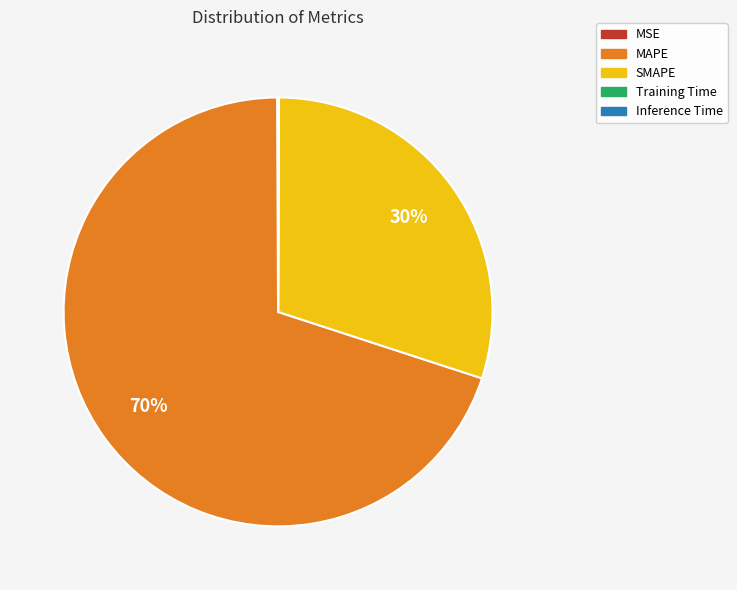

Is it true that MAPE is 70% of the pie?

True